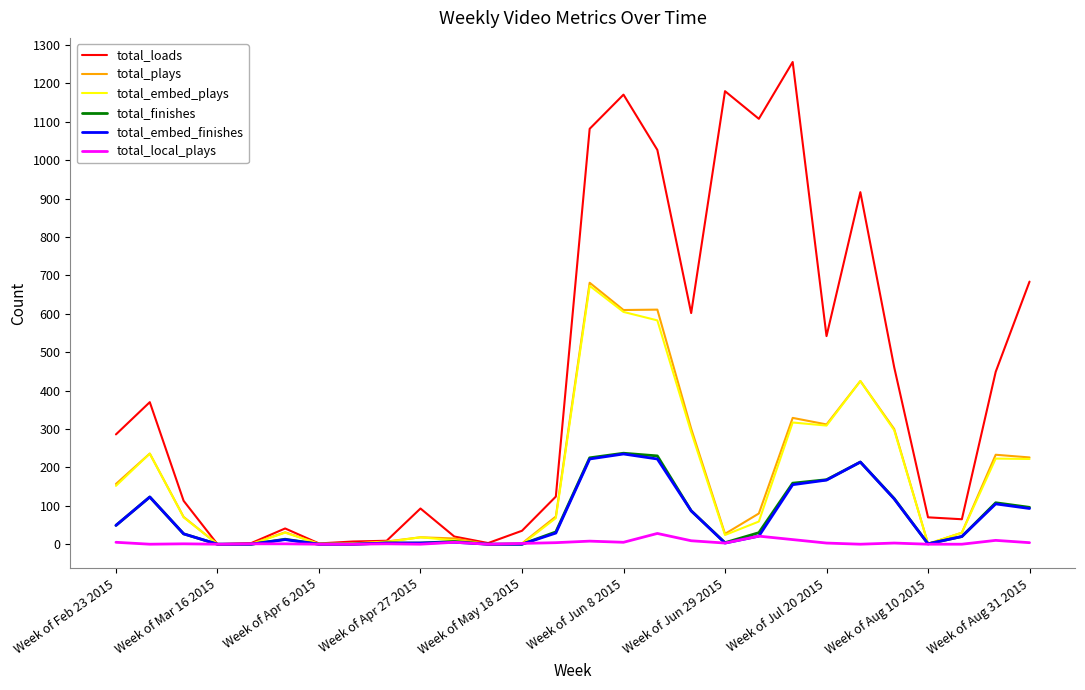

What is the maximum value for total_embed_finishes?

235